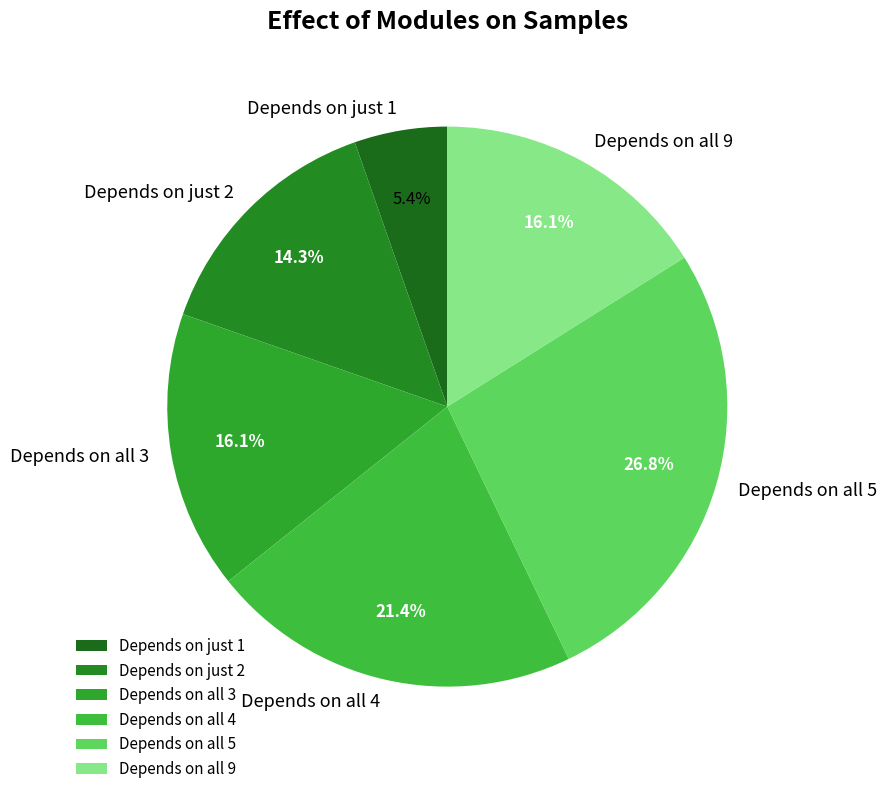

To the nearest percent, what is the average slice percentage?

17%